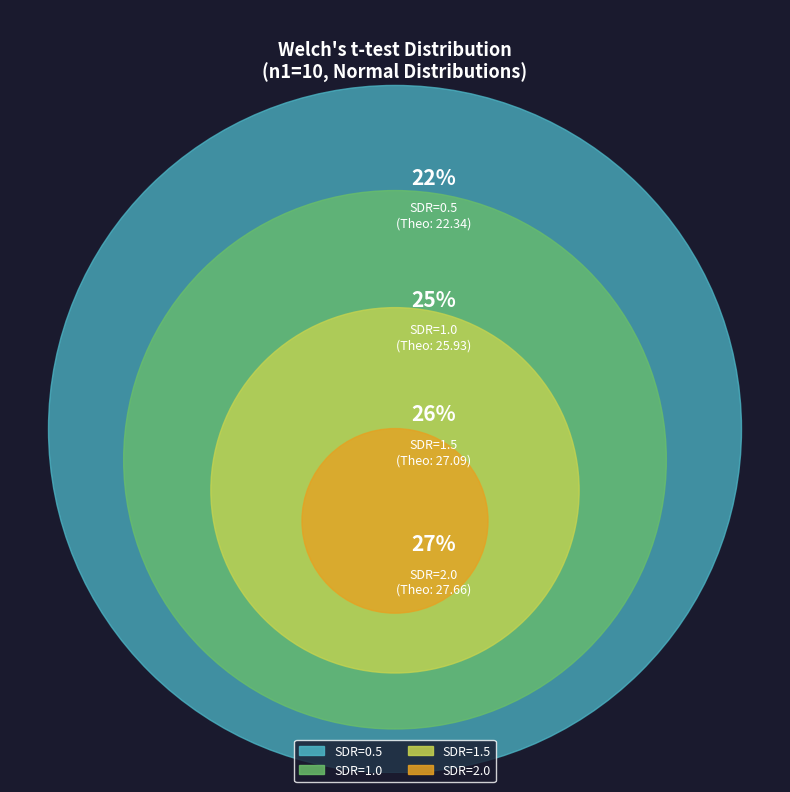

What is the ratio of the value at SDR=1.5 to the value at SDR=0.5?

1.2